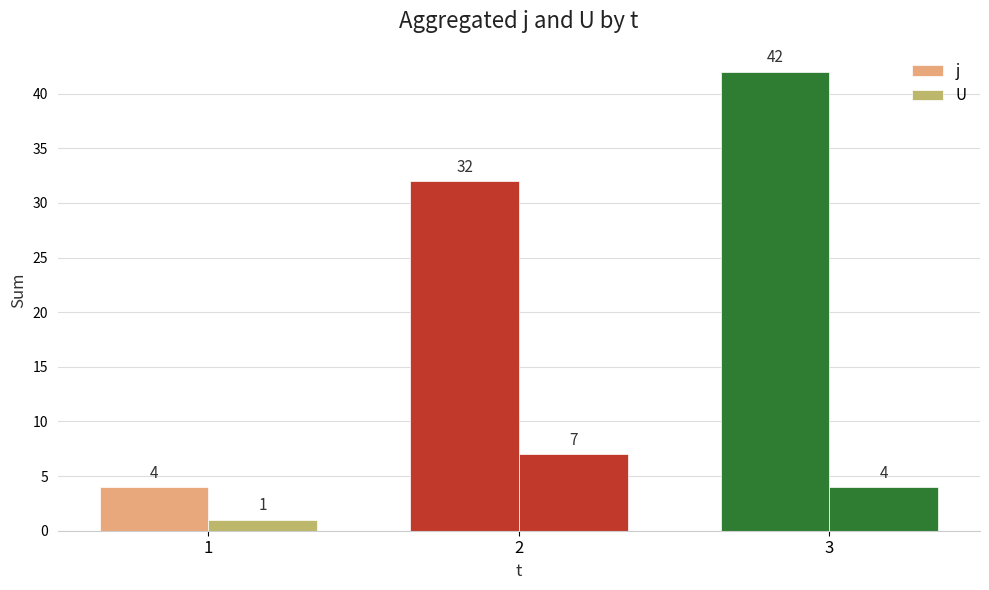

How many groups of bars are there?

3